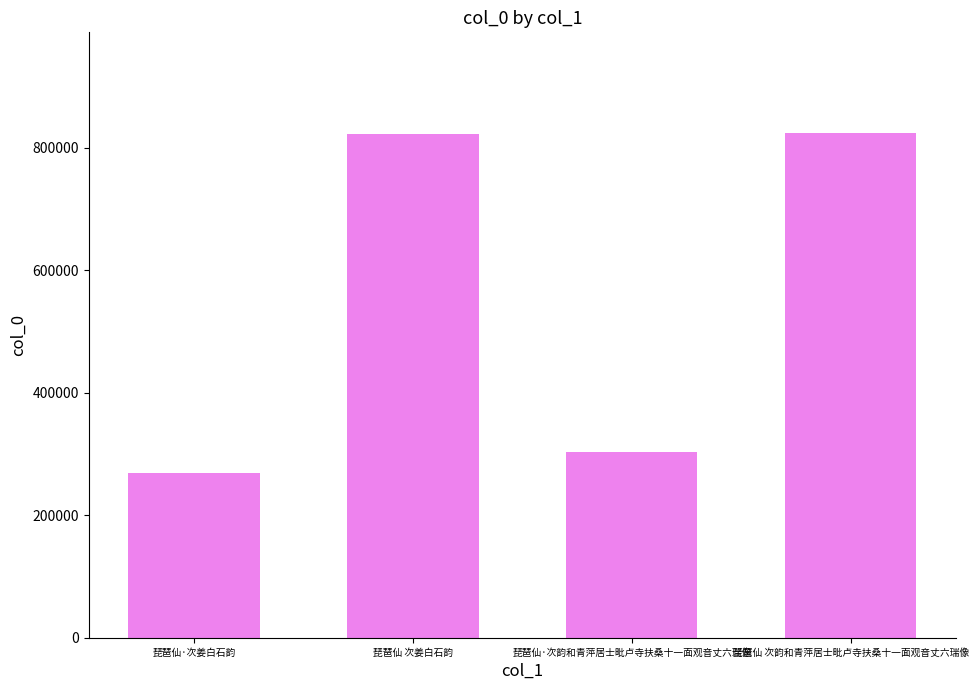

What is the sum of the values at 琵琶仙 次姜白石韵 and 琵琶仙·次韵和青萍居士毗卢寺扶桑十一面观音丈六瑞像?

1127250